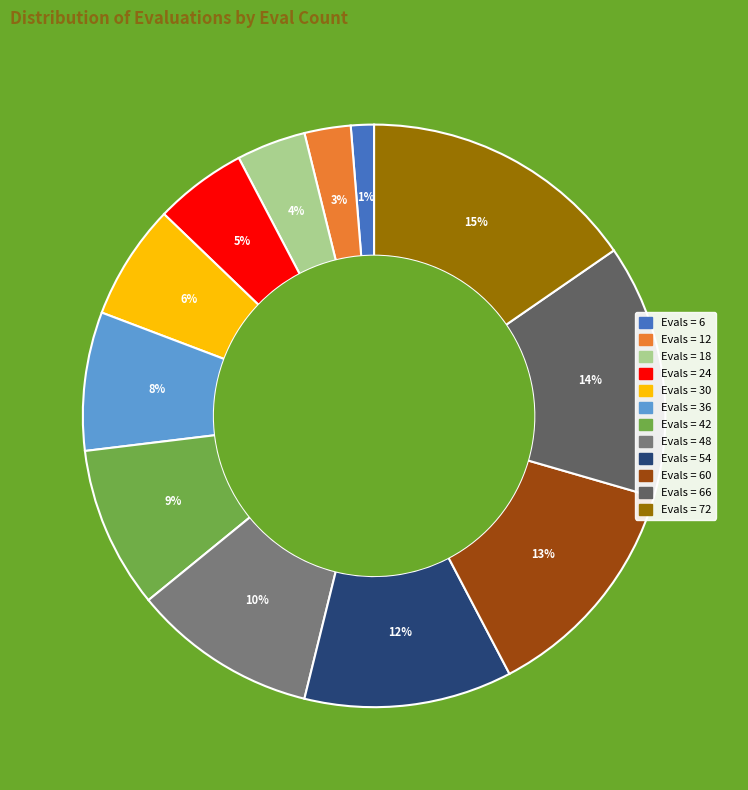

Does any single category account for the majority?

No